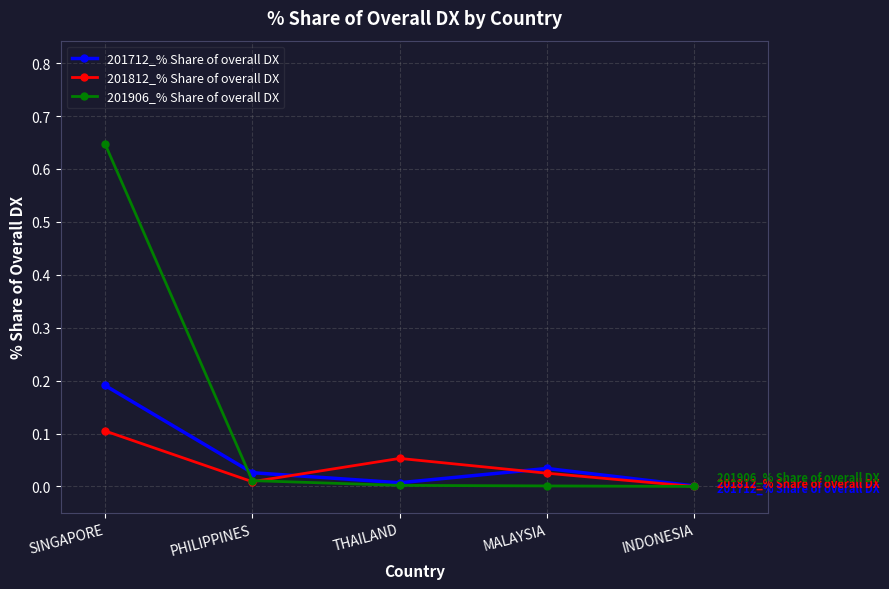

The 201906_% Share of overall DX series shows -0.4 at INDONESIA. True or false?

False